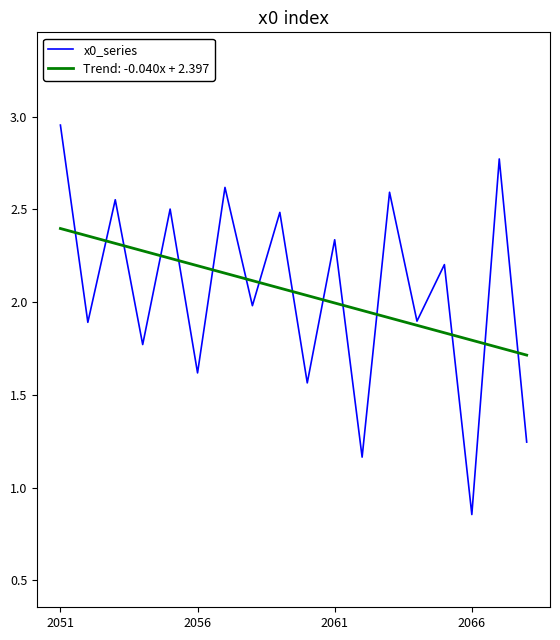

Which series has the largest range (max minus min)?

x0_series